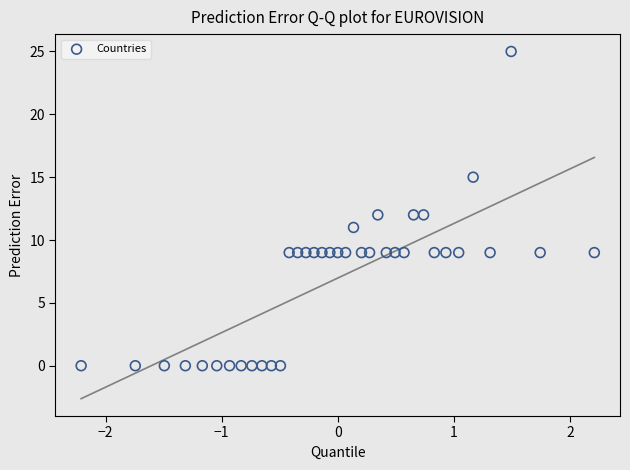

What is the range of Y values (max minus min)?

25